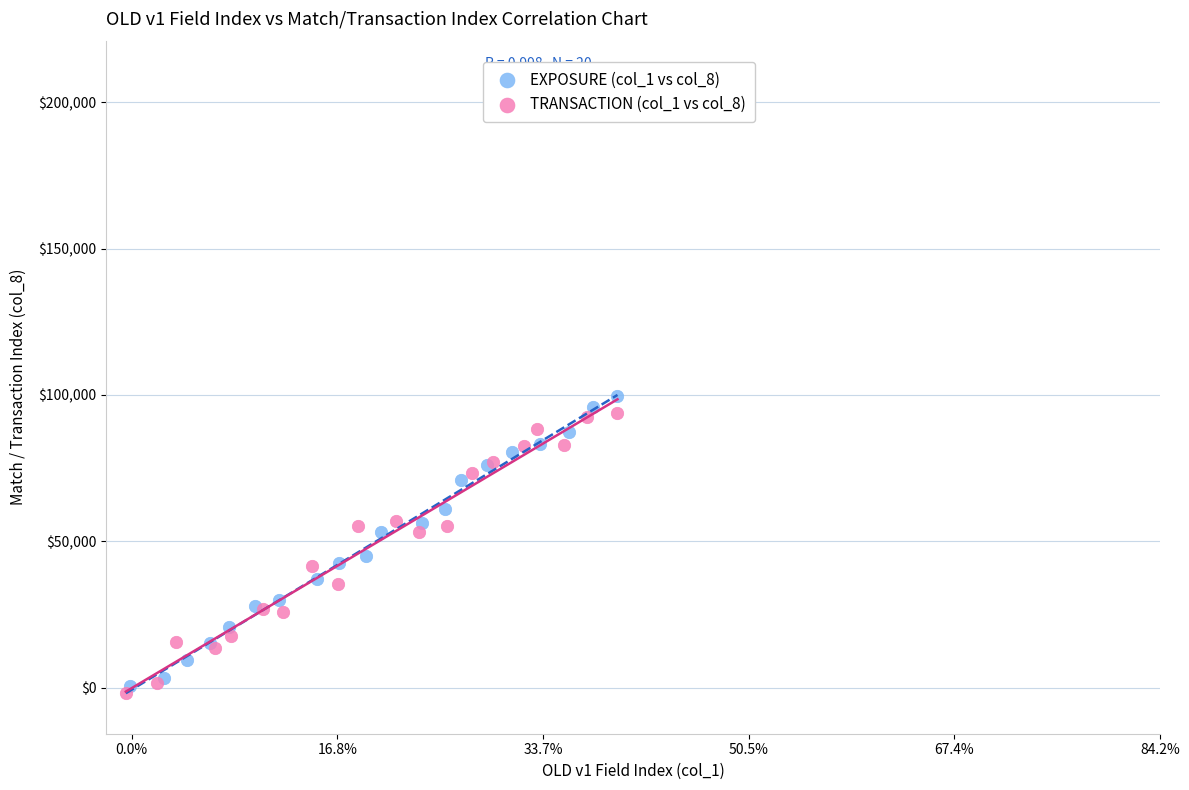

Which series has the largest Y range (max minus min)?

EXPOSURE (col_1 vs col_8)